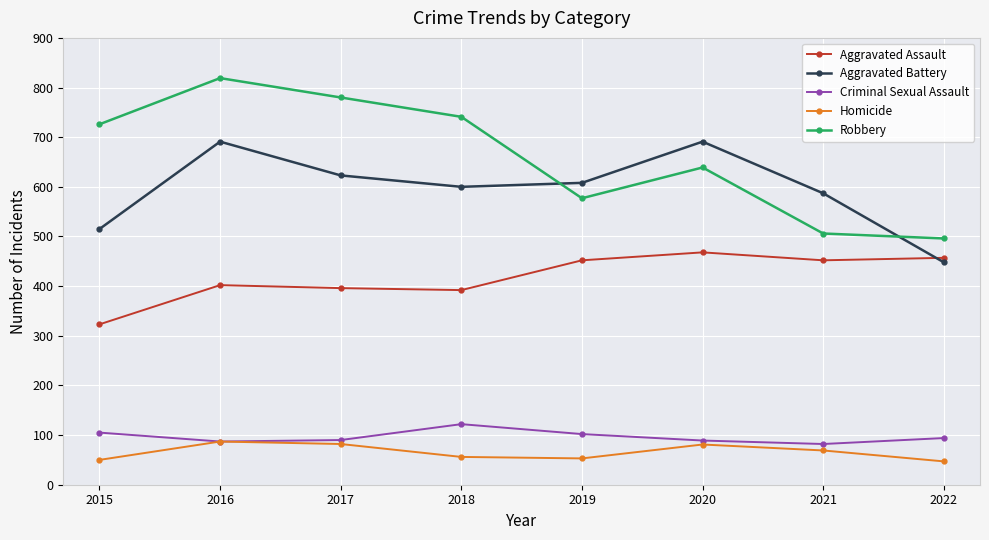

True or false: Homicide and Aggravated Assault intersect in this chart.

False